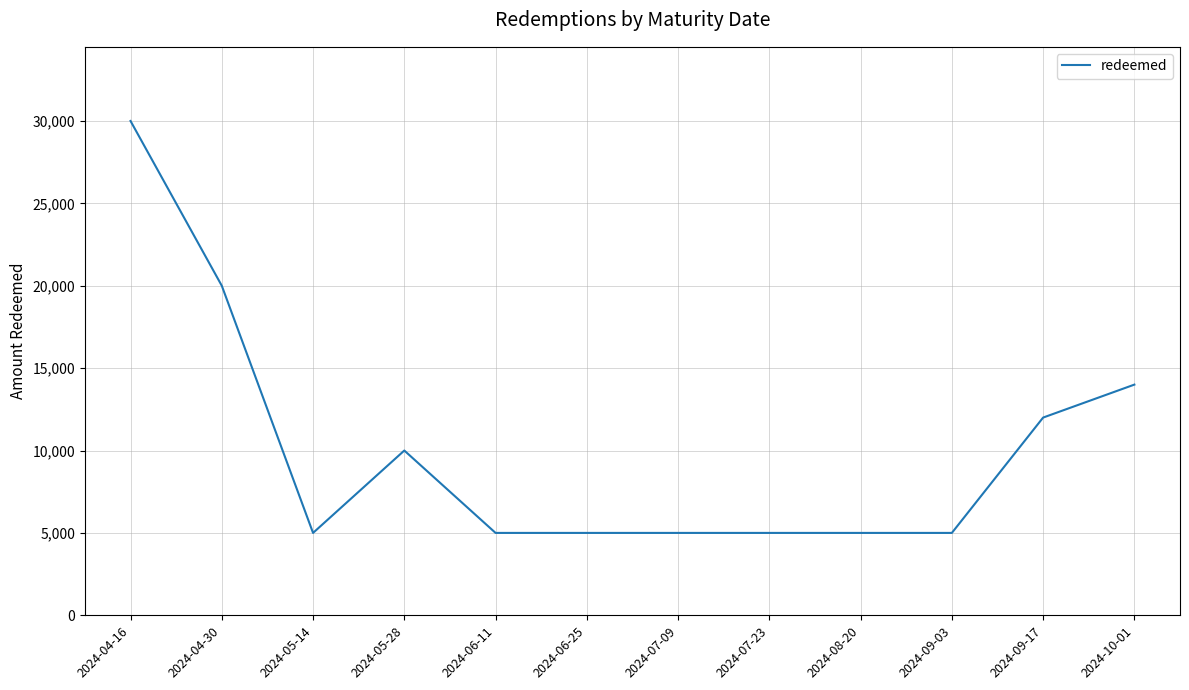

What is the change in value from 2024-04-16 to 2024-06-11?

-25000